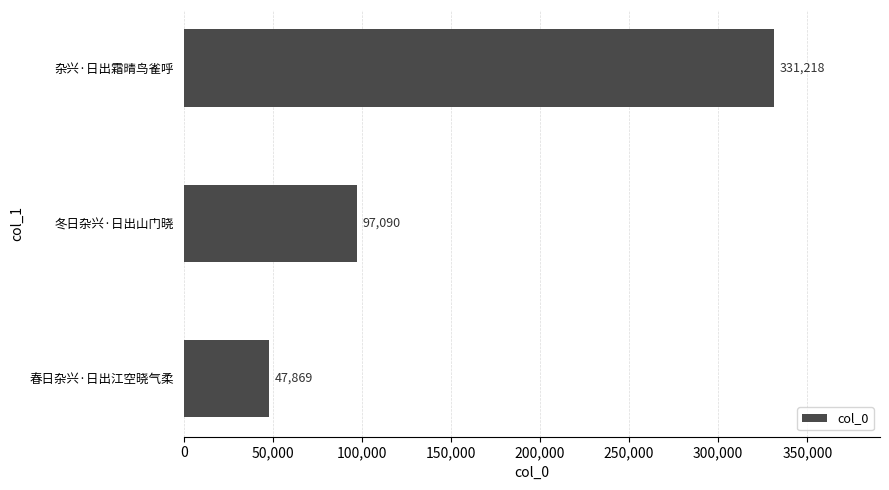

At which label is the value closest to 189543?

冬日杂兴·日出山门晓